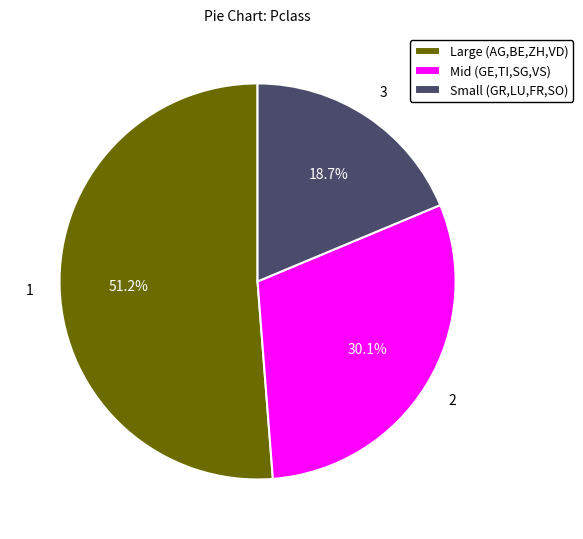

Is there any slice that represents more than half of the pie?

Yes